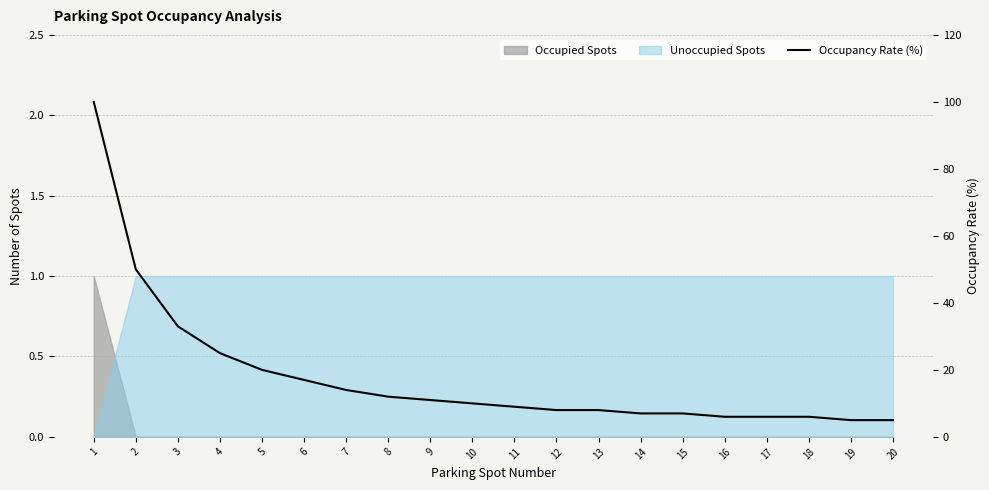

The value at 14 is 7. True or false?

True